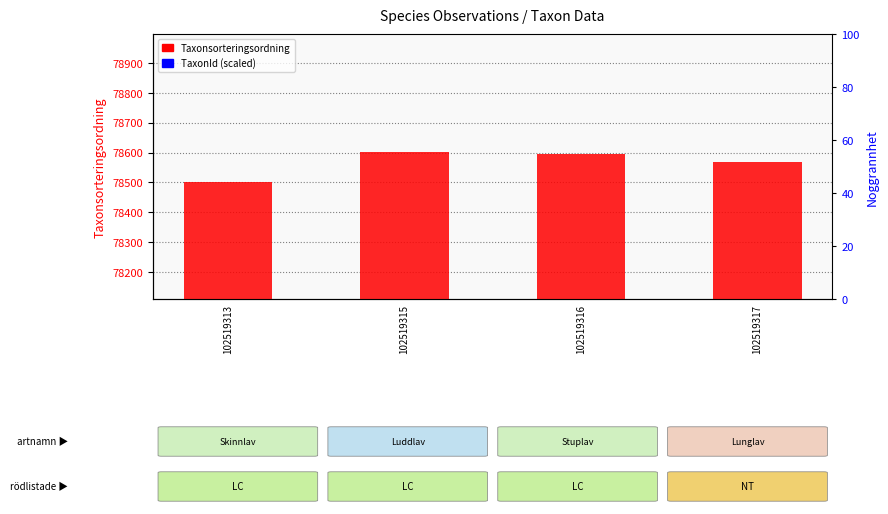

List the series in order of their overall mean, lowest first.

TaxonId (scaled), Taxonsorteringsordning